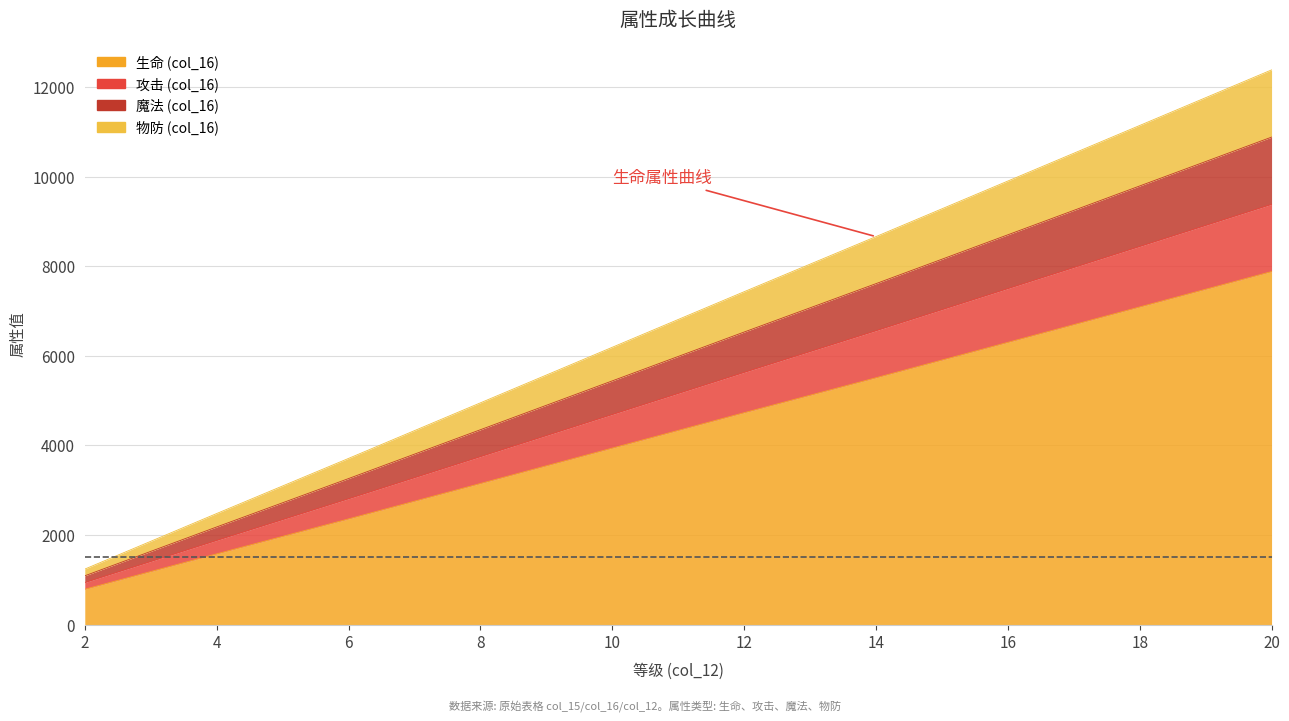

At which label does 攻击 (col_16) reach its minimum?

2